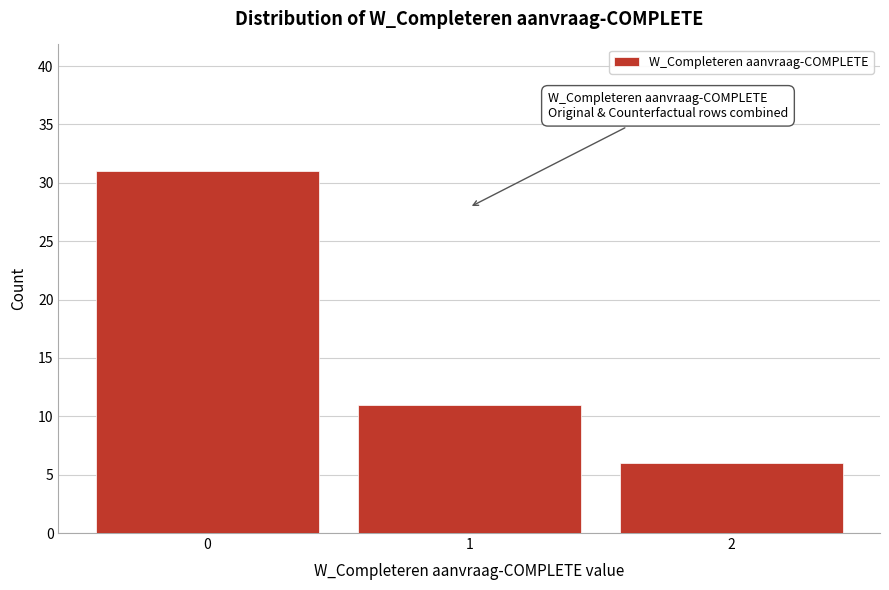

Reading left to right, what are all the values shown in this chart?

31	11	6